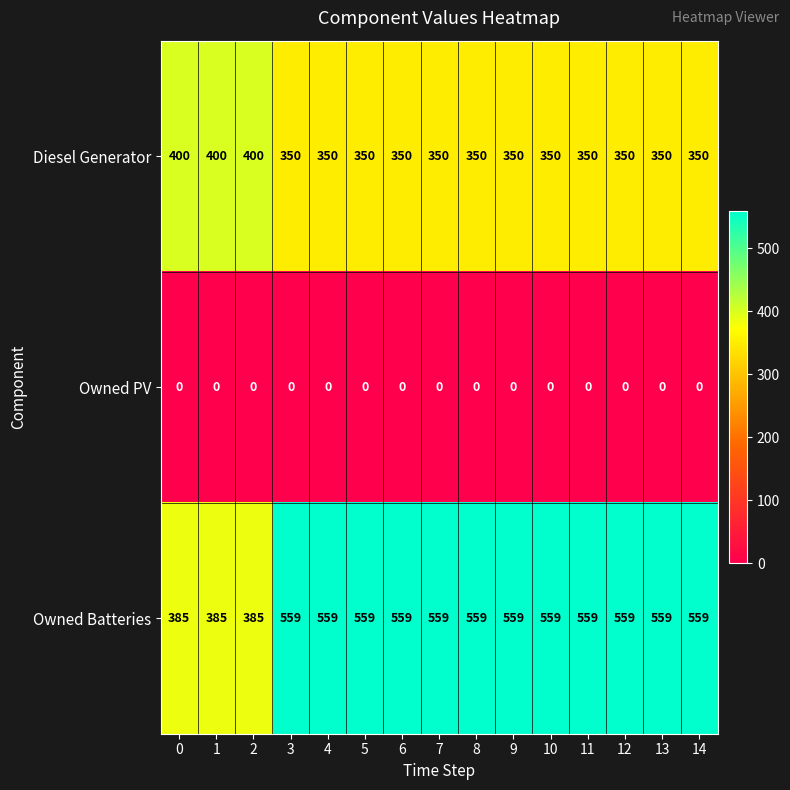

Is it true that Diesel Generator equals 177 at 9?

False